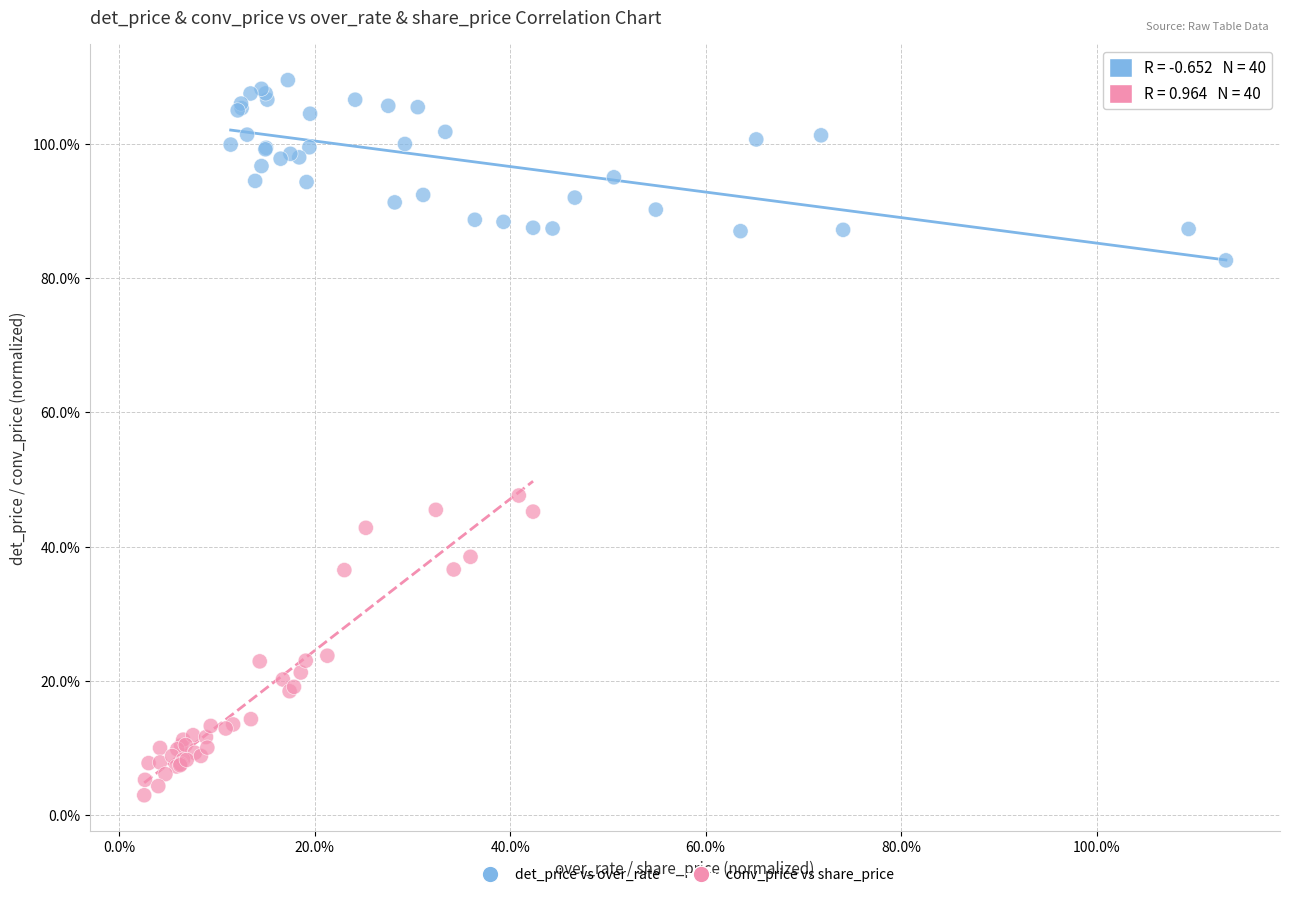

Which series contains the lowest Y value?

conv_price vs share_price